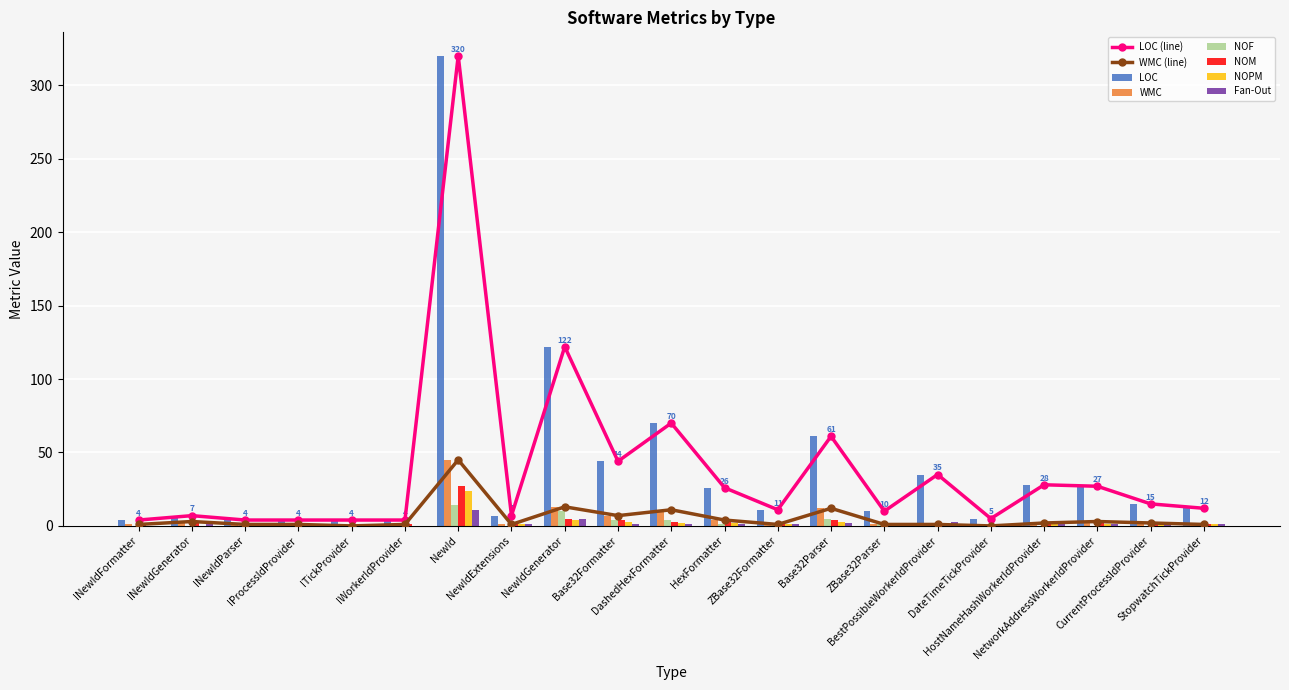

Where is NOF nearest to the value 7?

Base32Parser